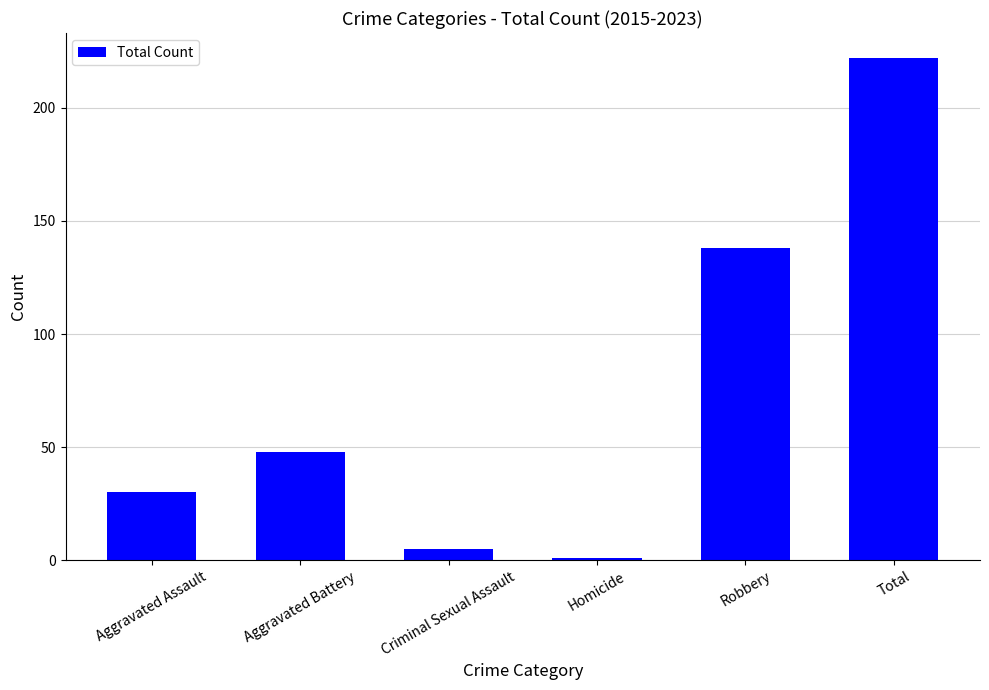

Read the value at Homicide.

1